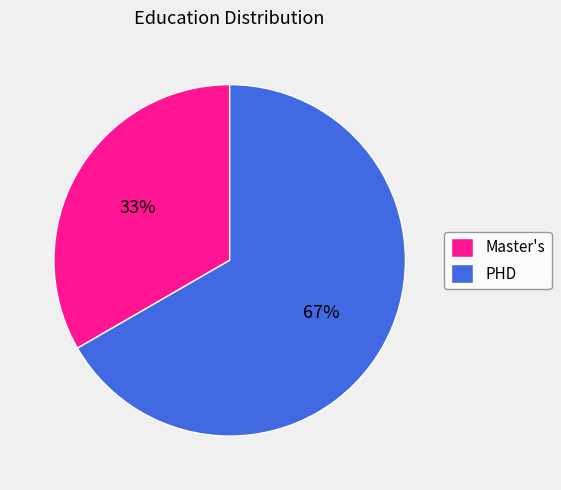

To the nearest percent, what is the average slice percentage?

50%